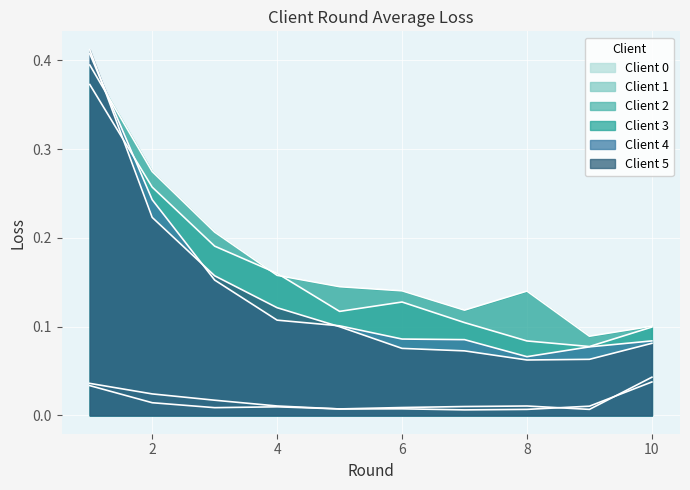

Which series has the widest spread of values?

Client 5